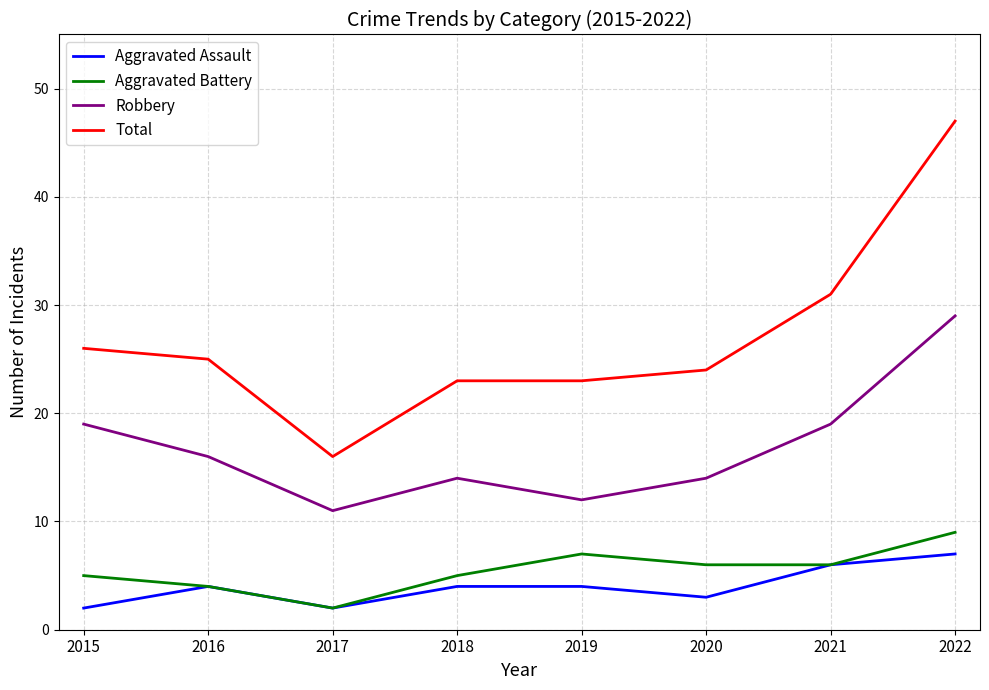

The Total series shows 11 at 2018. True or false?

False